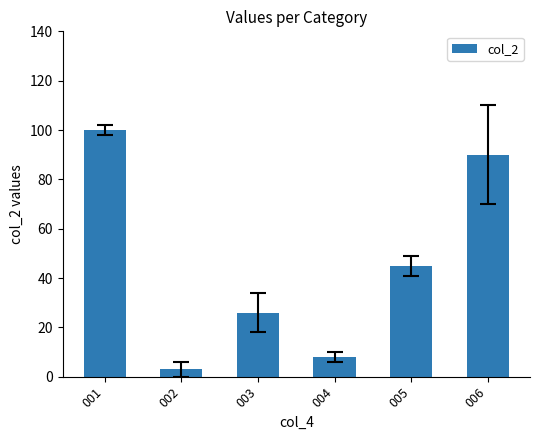

Which category has the lowest value across all series?

002